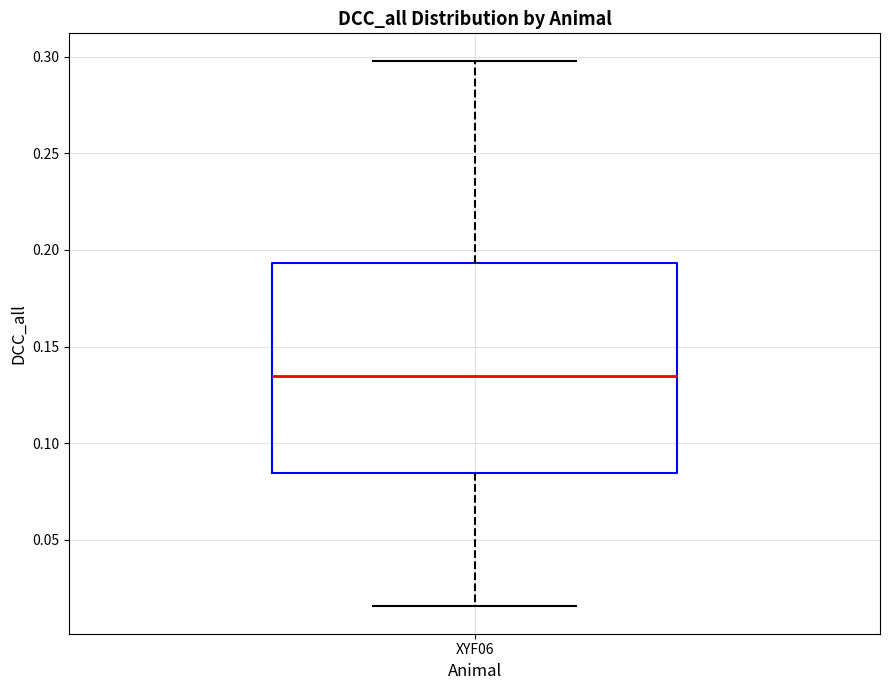

Transcribe this box plot: give where the median line is, the range the box spans, and where the two whiskers end, as read against the y-axis. The values are not printed on the chart, so give them approximately, as read against the axis.

median 0.135, box 0.085 to 0.195, whiskers 0.015 to 0.300